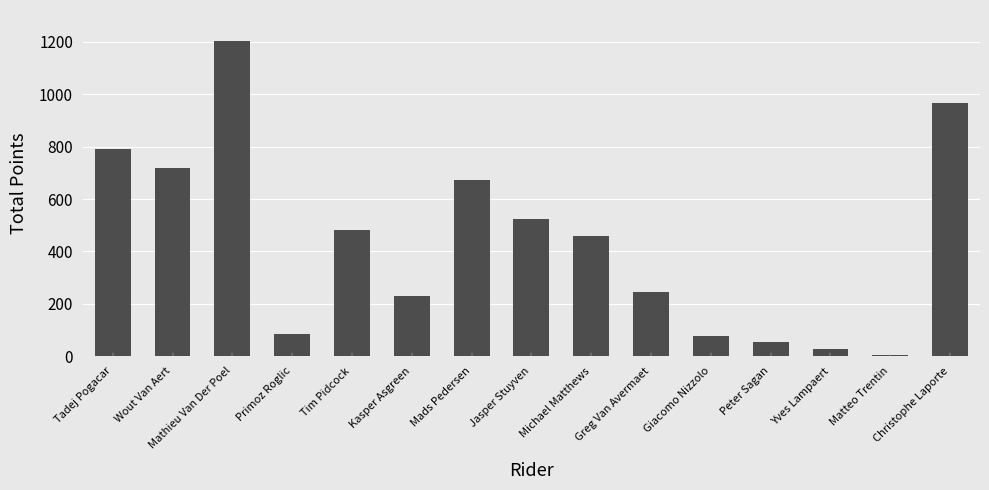

At which label does the data first exceed 460?

Tadej Pogacar